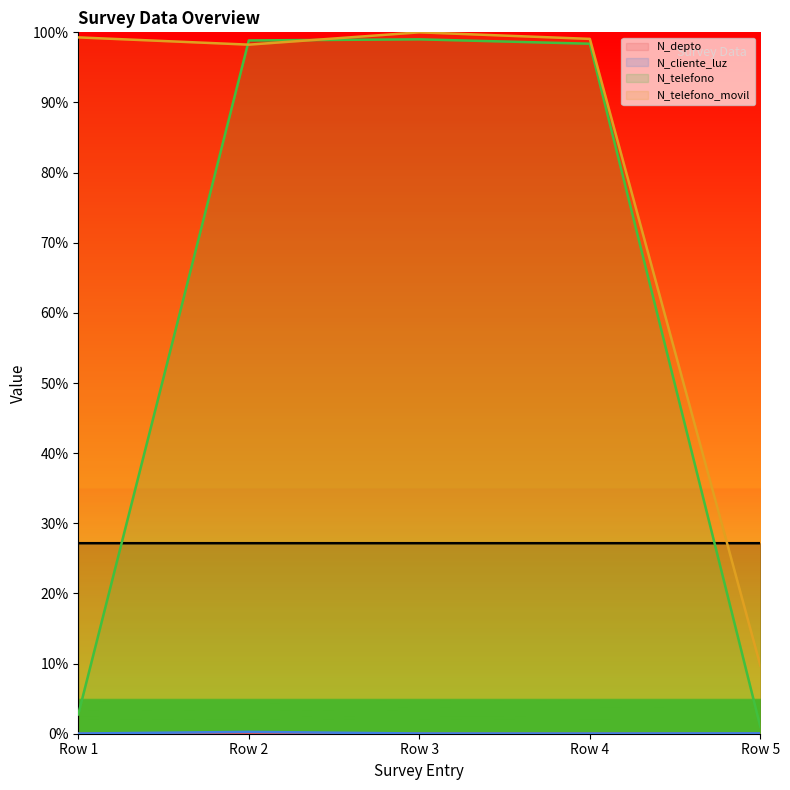

True or false: N_cliente_luz and N_telefono cross at least once.

False